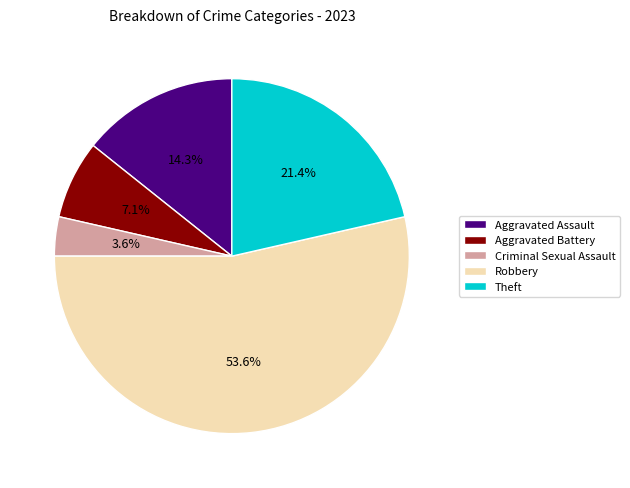

What is the total percentage of Theft and Criminal Sexual Assault?

25.0%